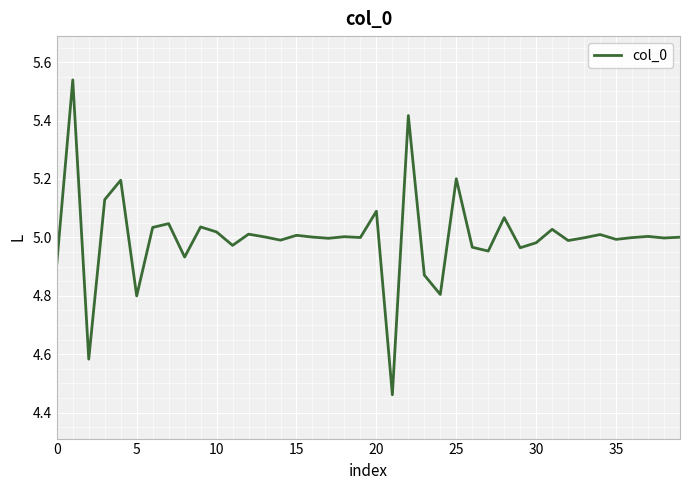

True or false: the data has more than 0 interior local peaks.

True